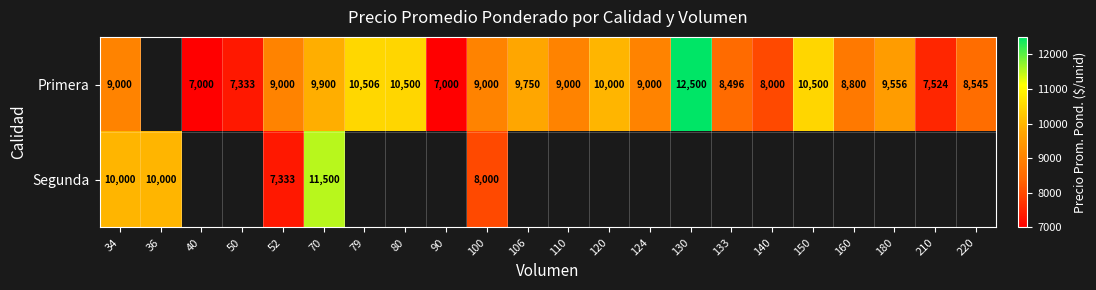

The value of Primera at 180 is 9556. True or false?

True